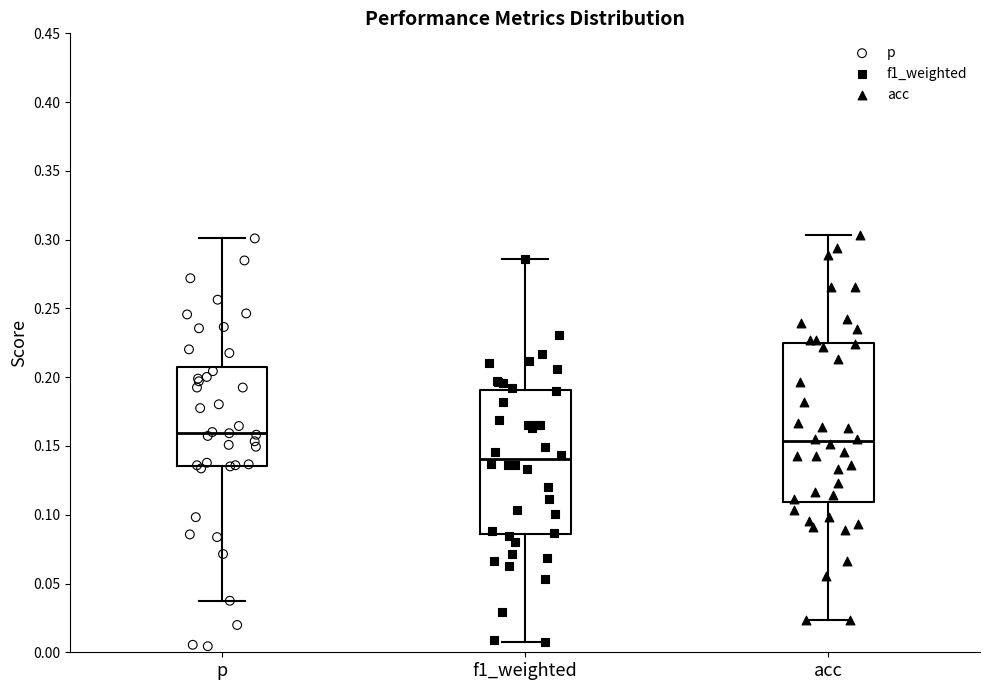

Reading left to right, transcribe this box plot: for each box, give where its median line is, the range the box spans, and where its two whiskers end, as read against the y-axis. The values are not printed on the chart, so give them approximately, as read against the axis.

p: median 0.160, box 0.135 to 0.210, whiskers 0.035 to 0.300
f1_weighted: median 0.140, box 0.085 to 0.190, whiskers 0.005 to 0.285
acc: median 0.155, box 0.110 to 0.225, whiskers 0.025 to 0.305